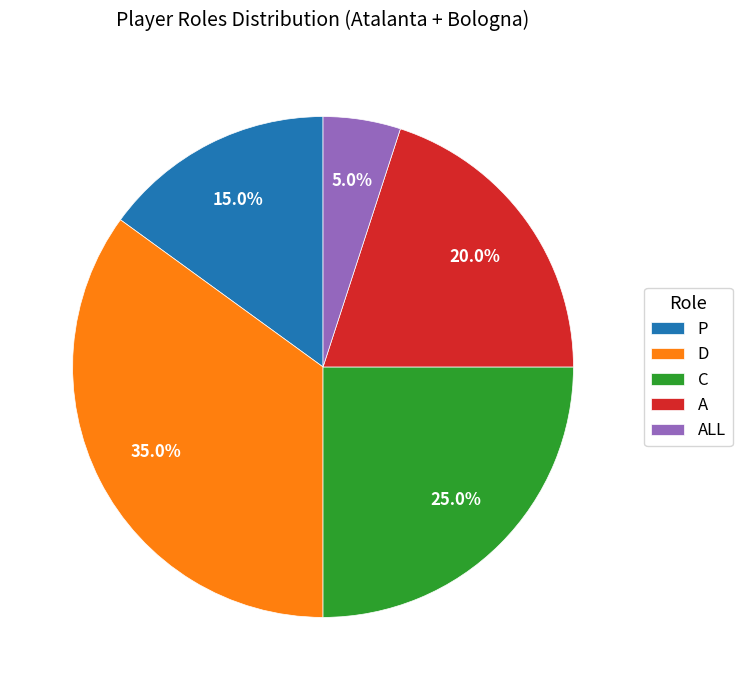

To the nearest percent, what is the difference between the ALL and D slice percentages?

30%